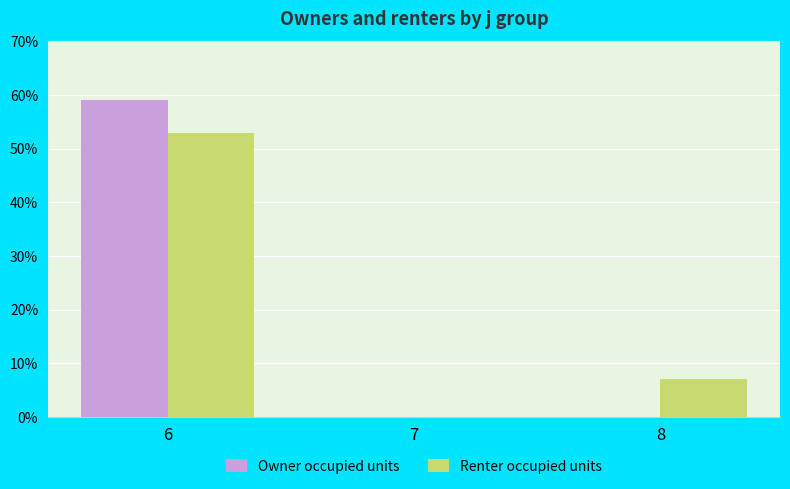

How many distinct data groups are displayed?

2